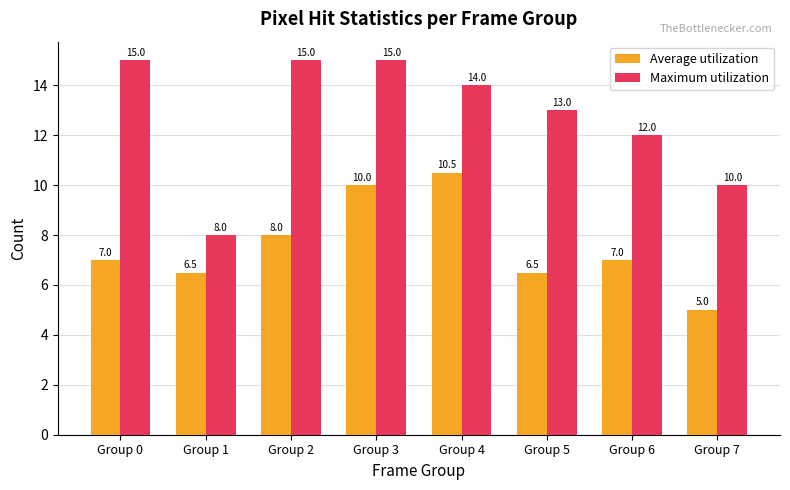

The value of Average utilization at Group 2 is 4.3. True or false?

False